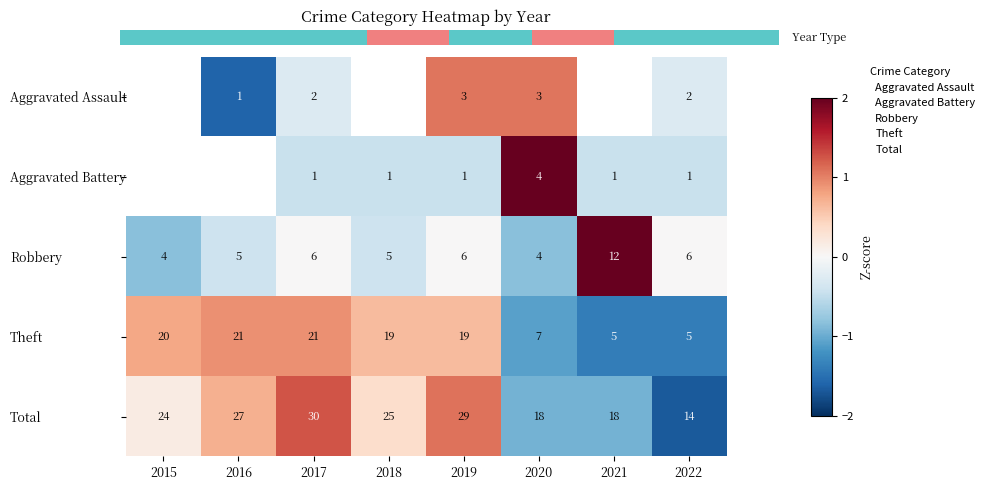

At 2022, list the series in order from smallest to largest.

Aggravated Battery, Aggravated Assault, Theft, Robbery, Total